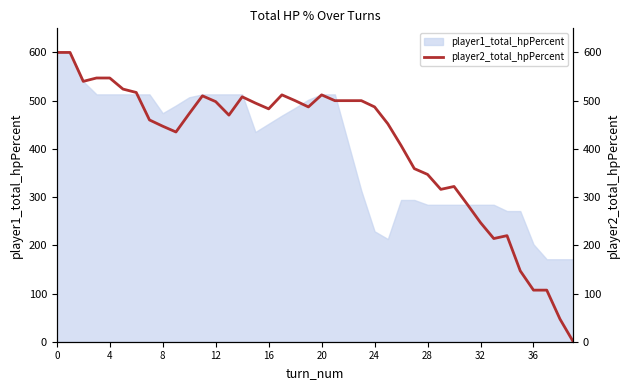

True or false: the data has more than 1 interior local peaks.

True